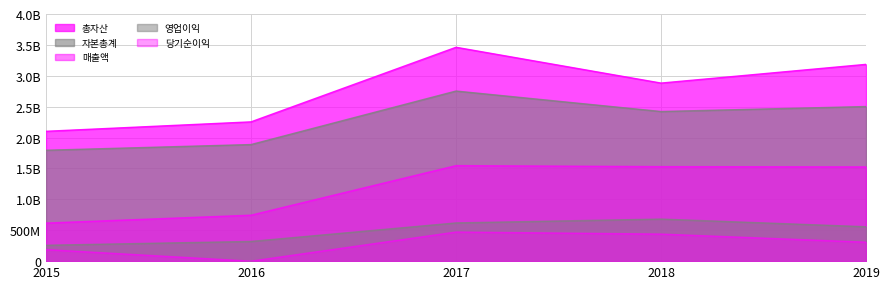

What is the difference between the 자본총계 values at 2019 and 2015?

707688498